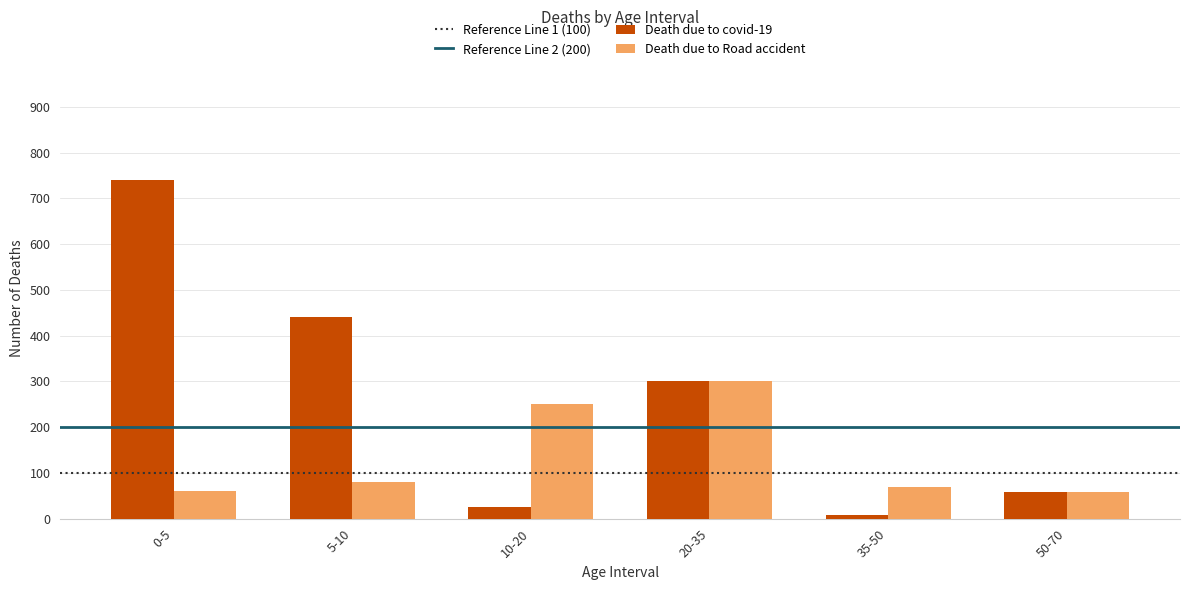

List the series in order of their overall mean, lowest first.

Death due to Road accident, Death due to covid-19